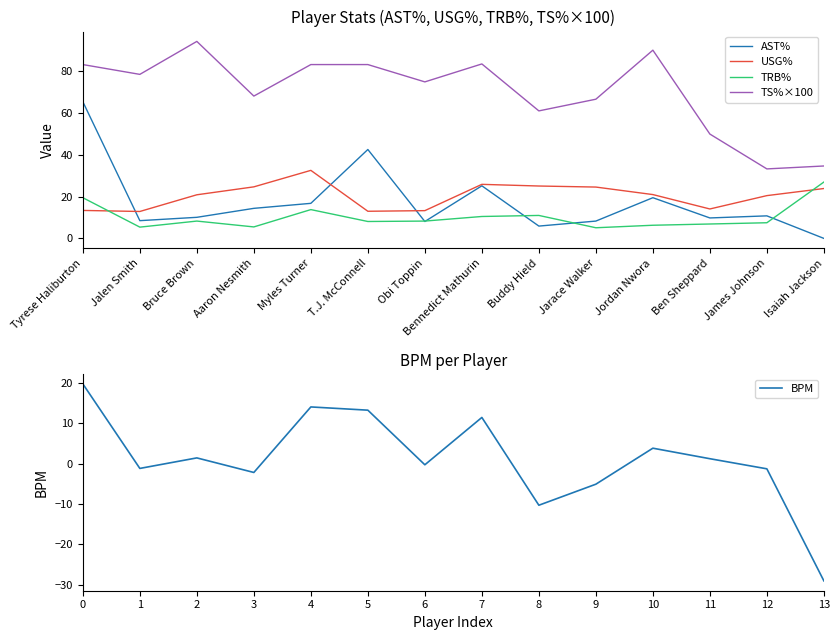

What is the highest value of the USG% series?

32.6